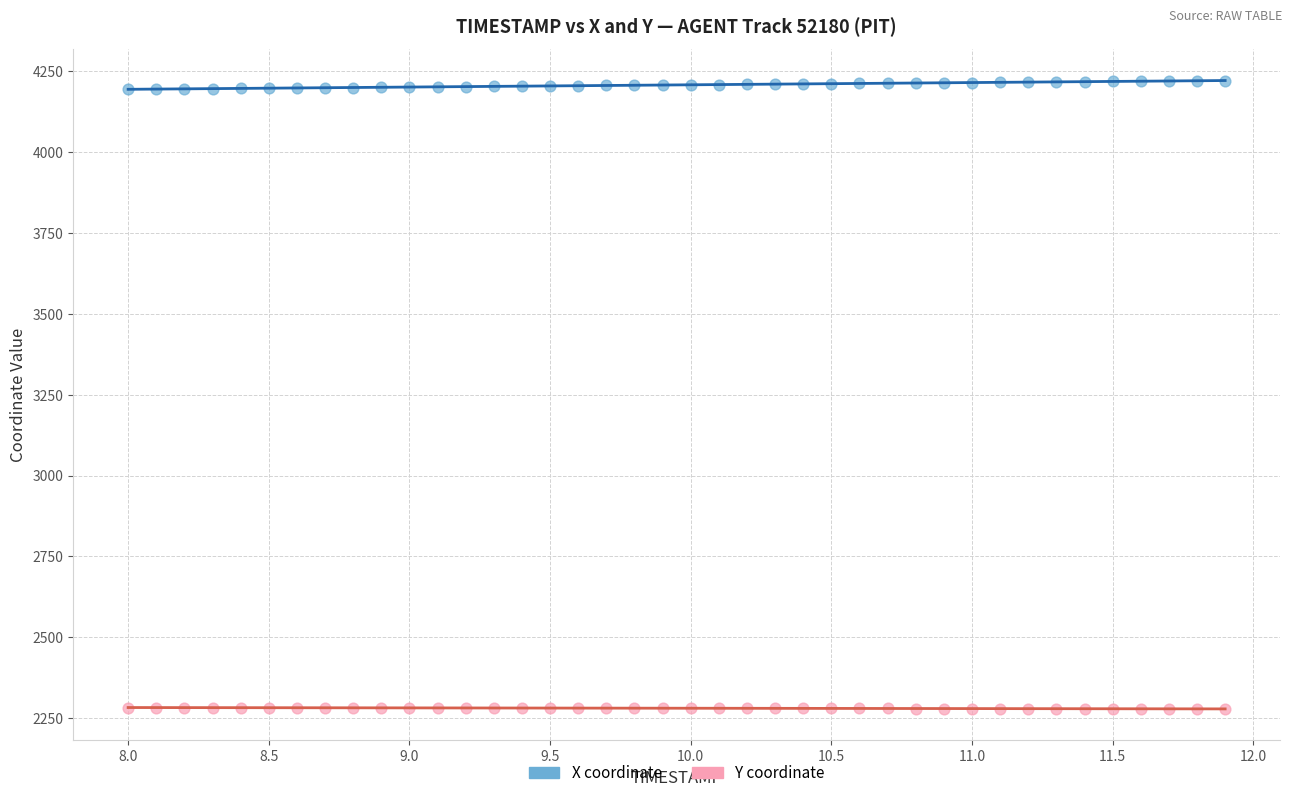

Which series contains the lowest Y value?

Y coordinate